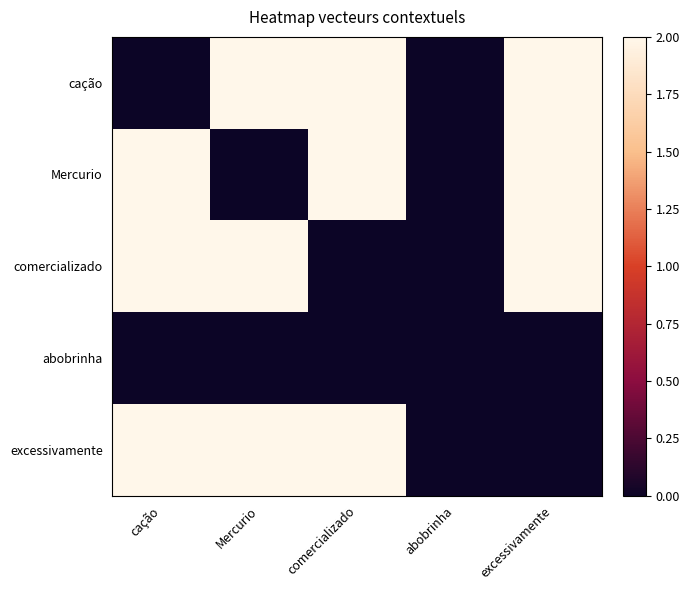

How many distinct data groups are displayed?

5